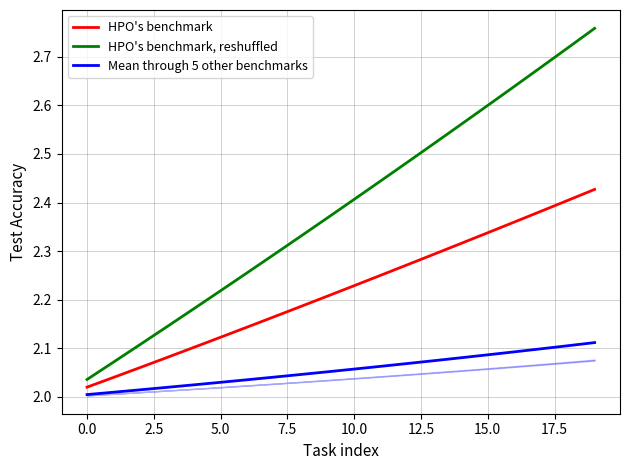

True or false: HPO's benchmark, reshuffled and Mean through 5 other benchmarks intersect in this chart.

False